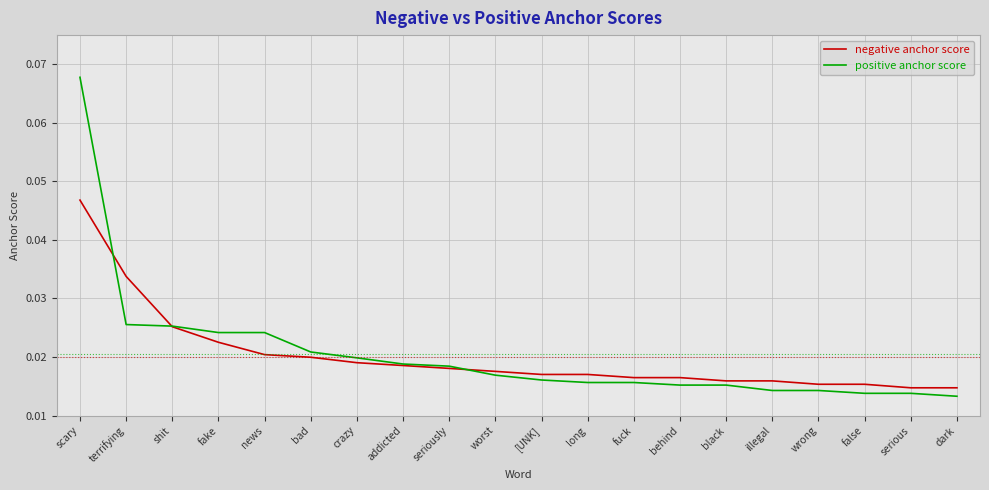

Rank the series by their maximum value, from highest to lowest.

positive anchor score, negative anchor score